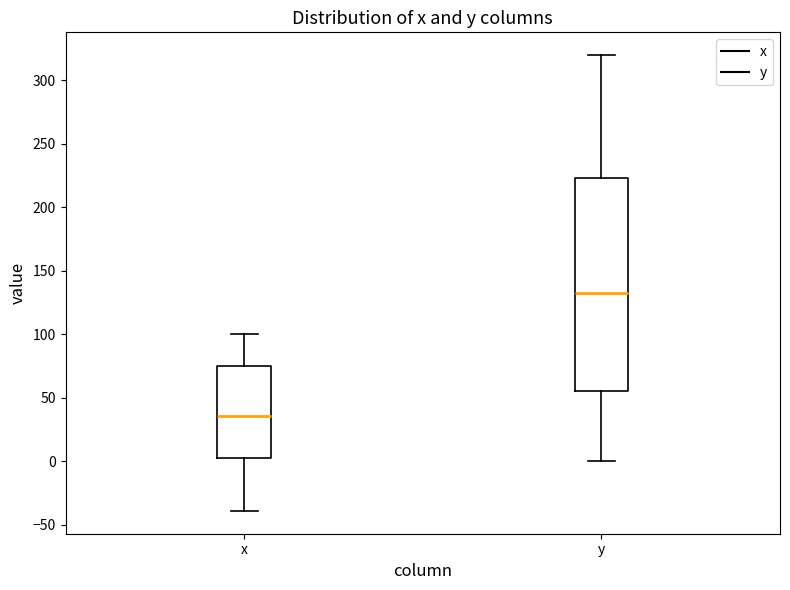

Which box is the tallest, from its lower edge to its upper edge?

y